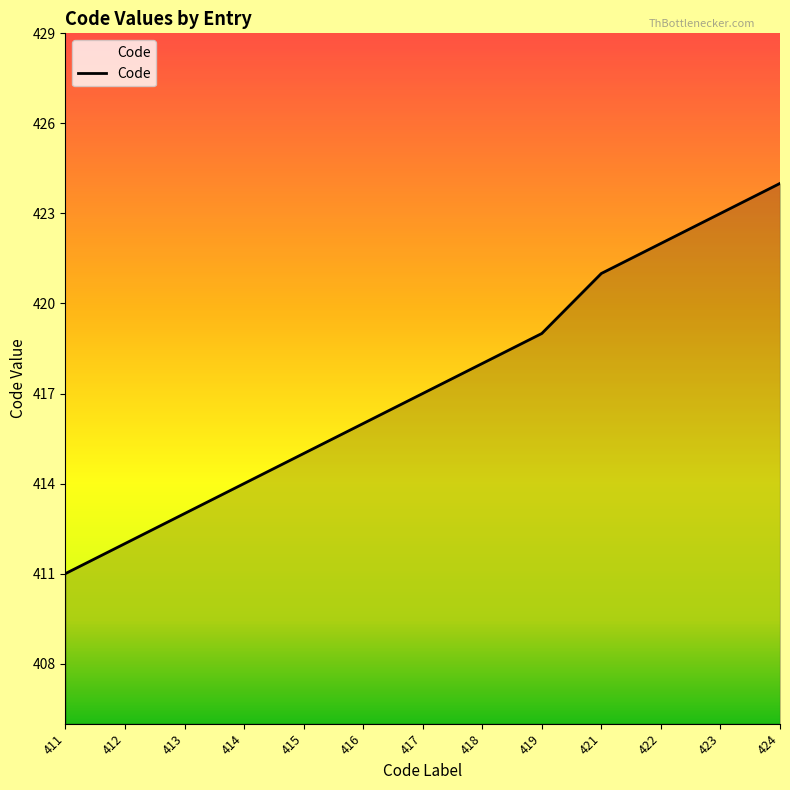

What is the change in value from 415 to 423?

+8